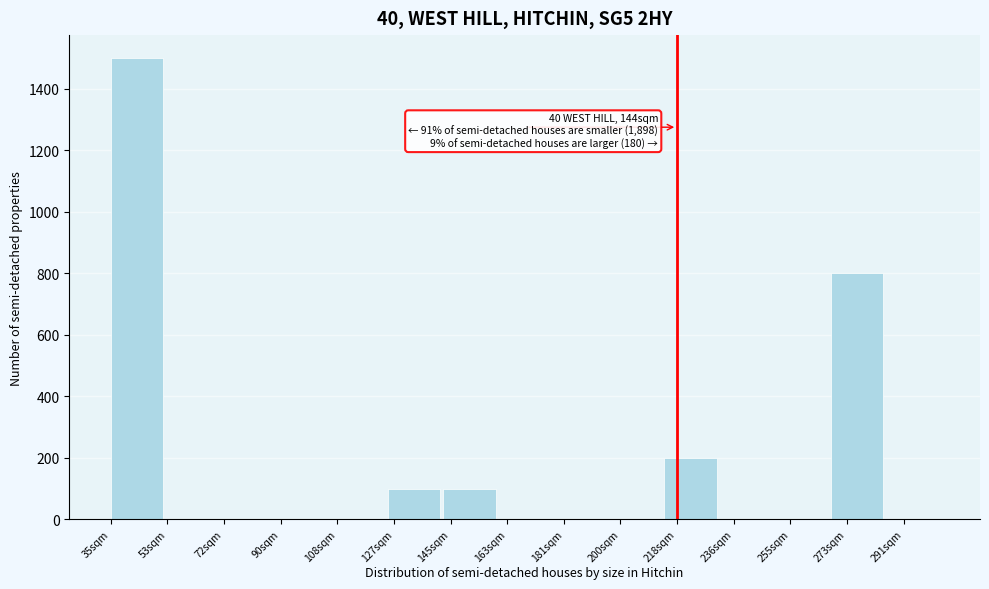

Reading left to right, extract all data points from this chart.

35sqm=1500	53sqm=0	72sqm=0	90sqm=0	108sqm=0	127sqm=100	145sqm=100	163sqm=0	181sqm=0	200sqm=0	218sqm=200	236sqm=0	255sqm=0	273sqm=800	291sqm=0